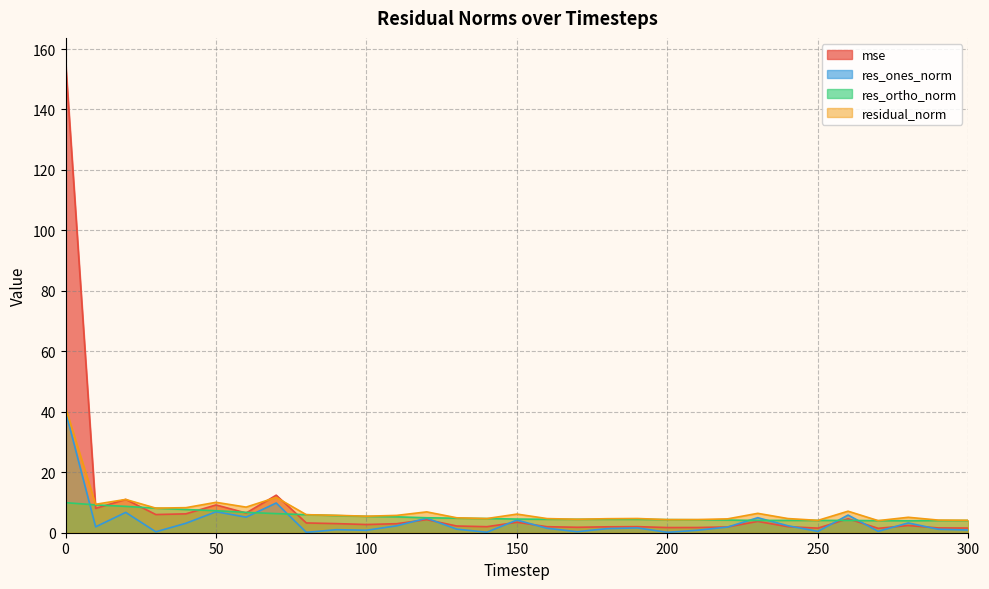

Where is the first local minimum for residual_norm?

10